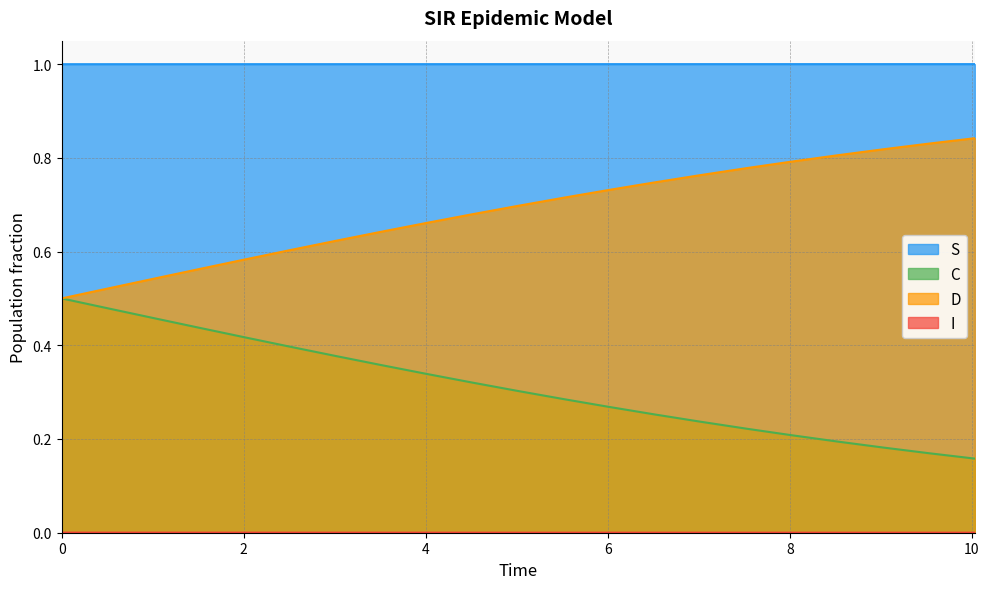

What is the sum of all S values?

21.0